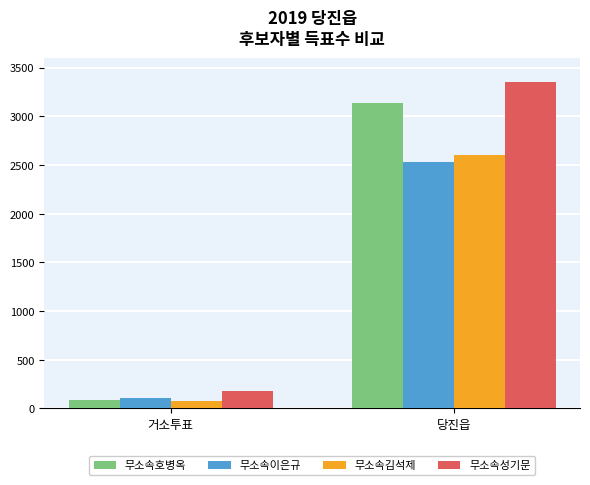

Rank the categories by 무소속김석제 value from lowest to highest.

거소투표, 당진읍